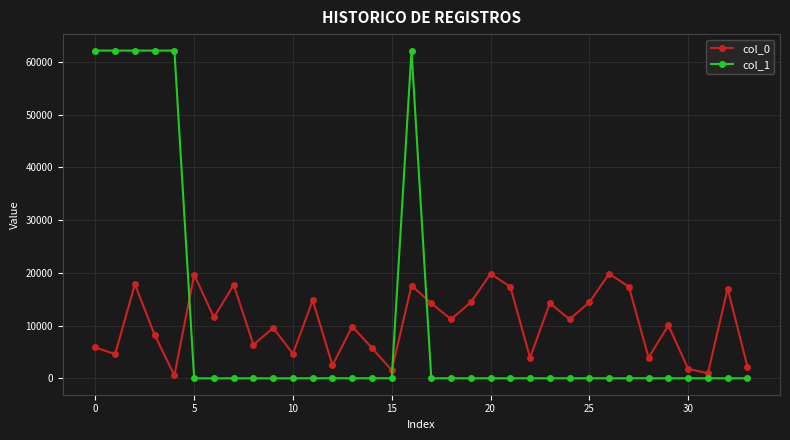

Which series has the widest spread of values?

col_1